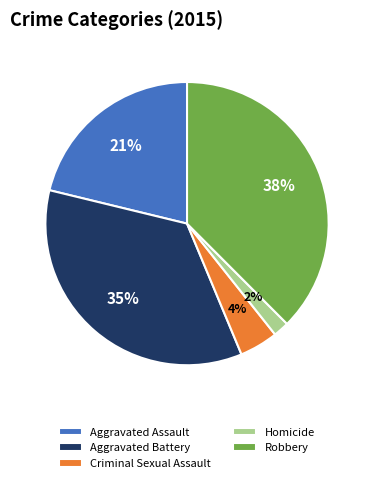

To the nearest percent, what is the difference between the largest and smallest slice percentages?

36%